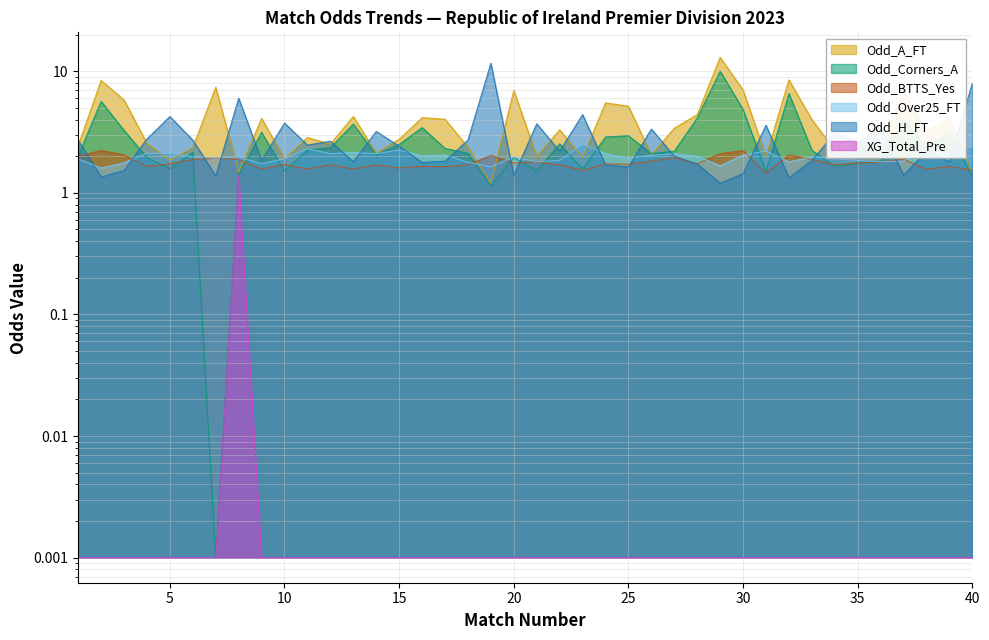

Where do Odd_A_FT and Odd_BTTS_Yes first cross each other?

7 and 8